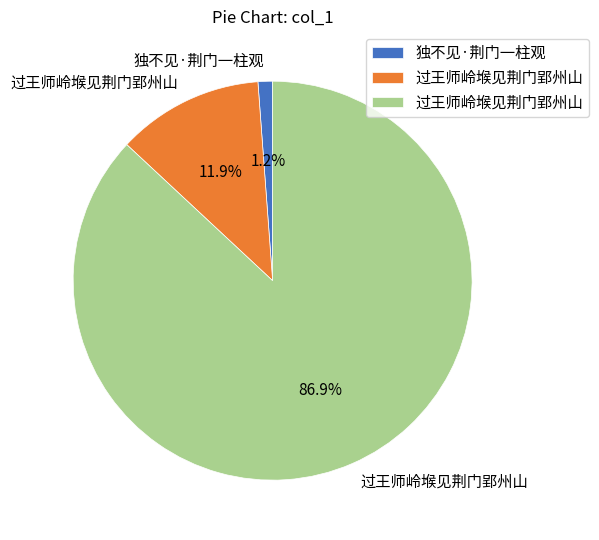

How many segments does this pie chart have?

3